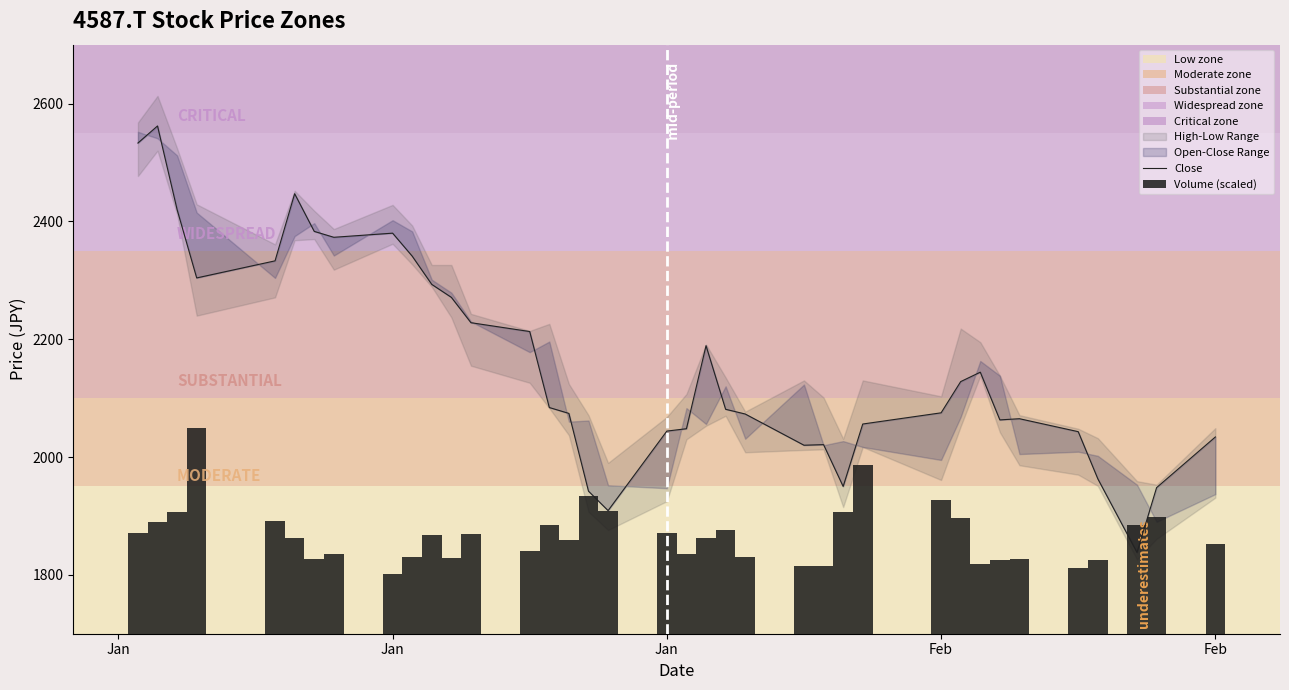

Which label corresponds to the largest value in the chart?

Jan